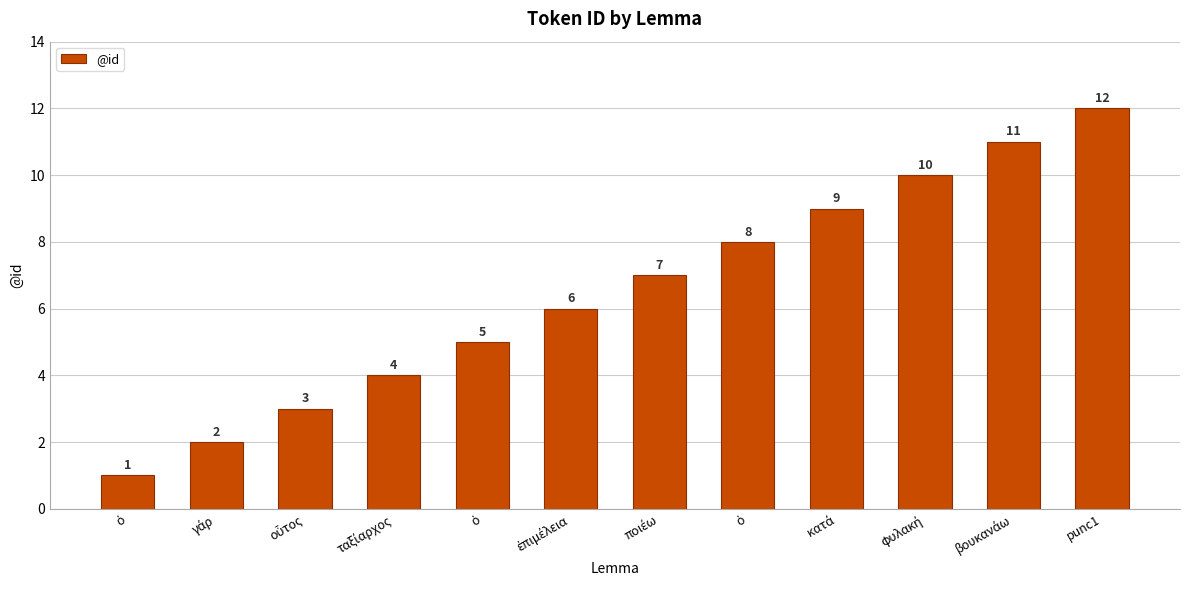

Are the bars grouped side by side (vs. stacked)?

No